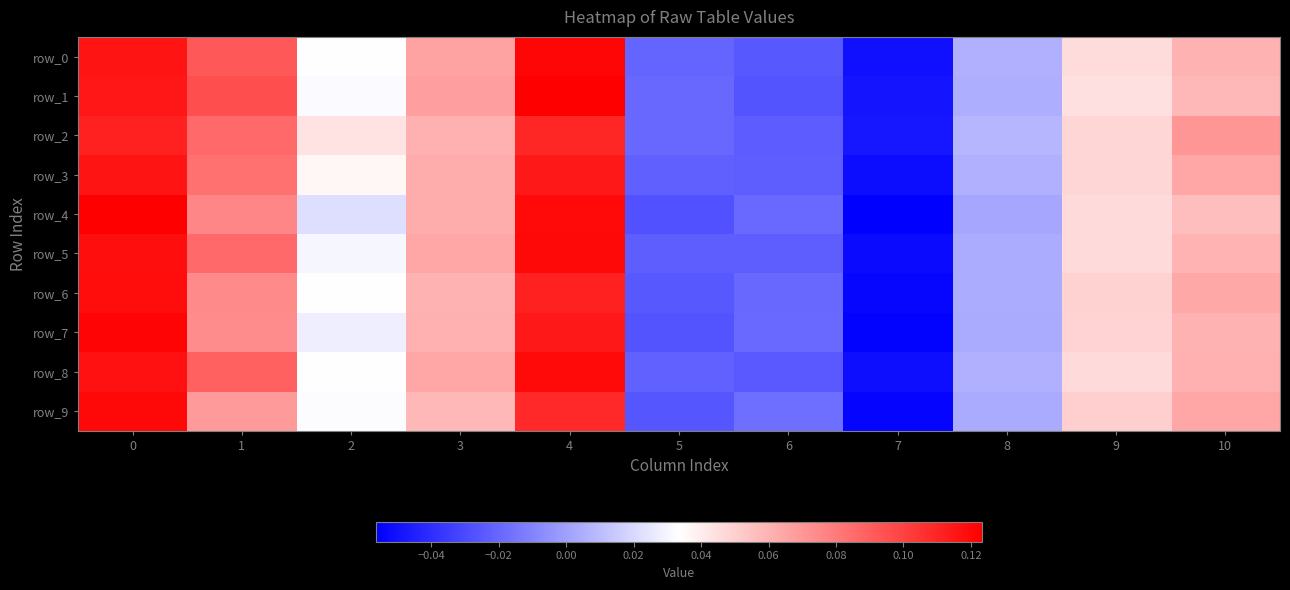

What is the total value across all series at 3?

0.6